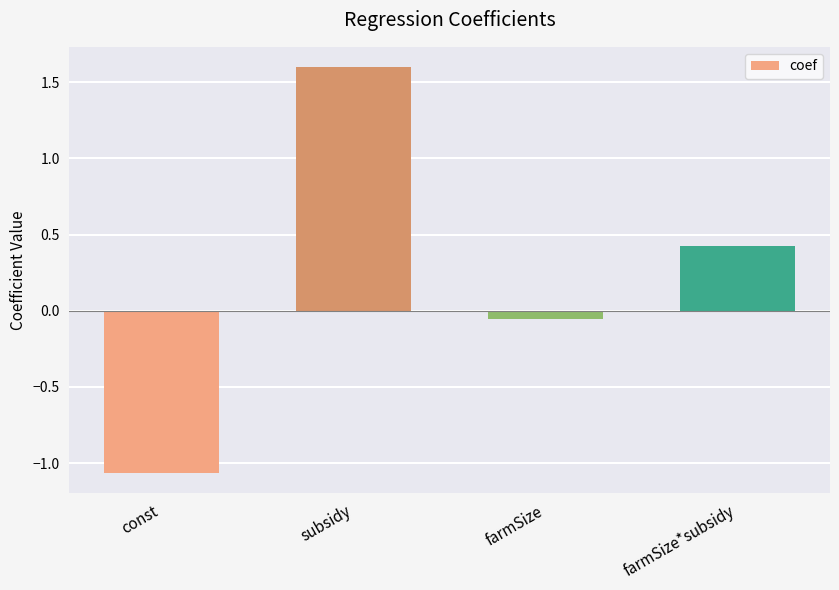

True or false: the data shows 2.5 at subsidy.

False